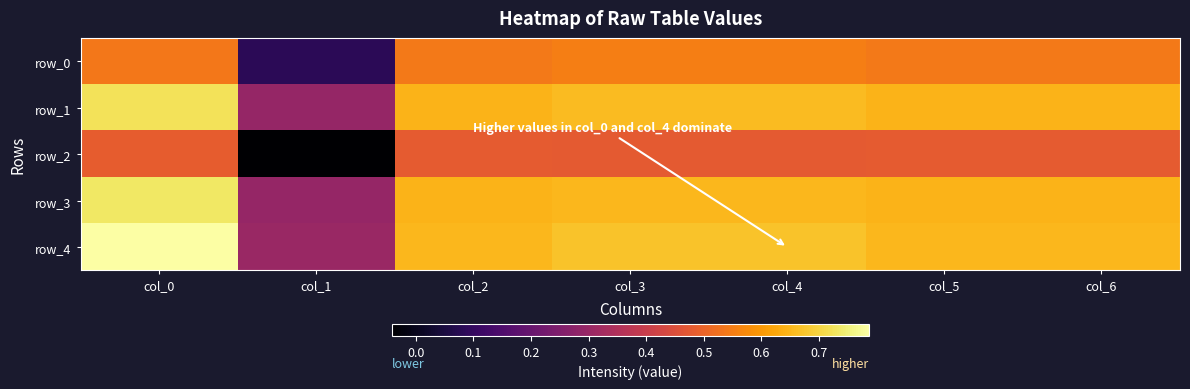

At col_1, list the series in order from largest to smallest.

row_4, row_1, row_3, row_0, row_2